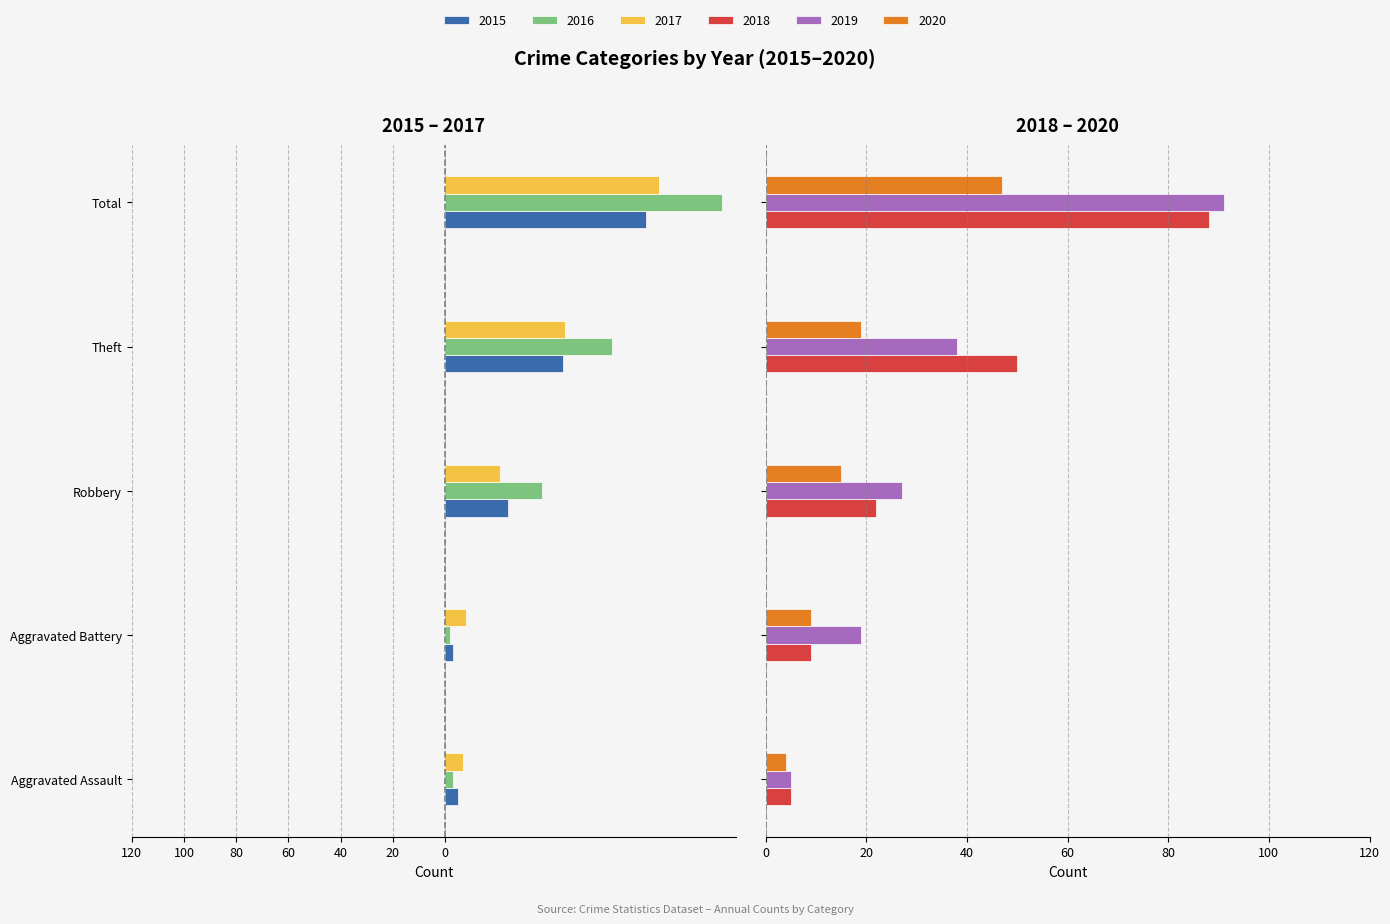

What is the difference between the second highest and minimum values in the 2018 series?

45